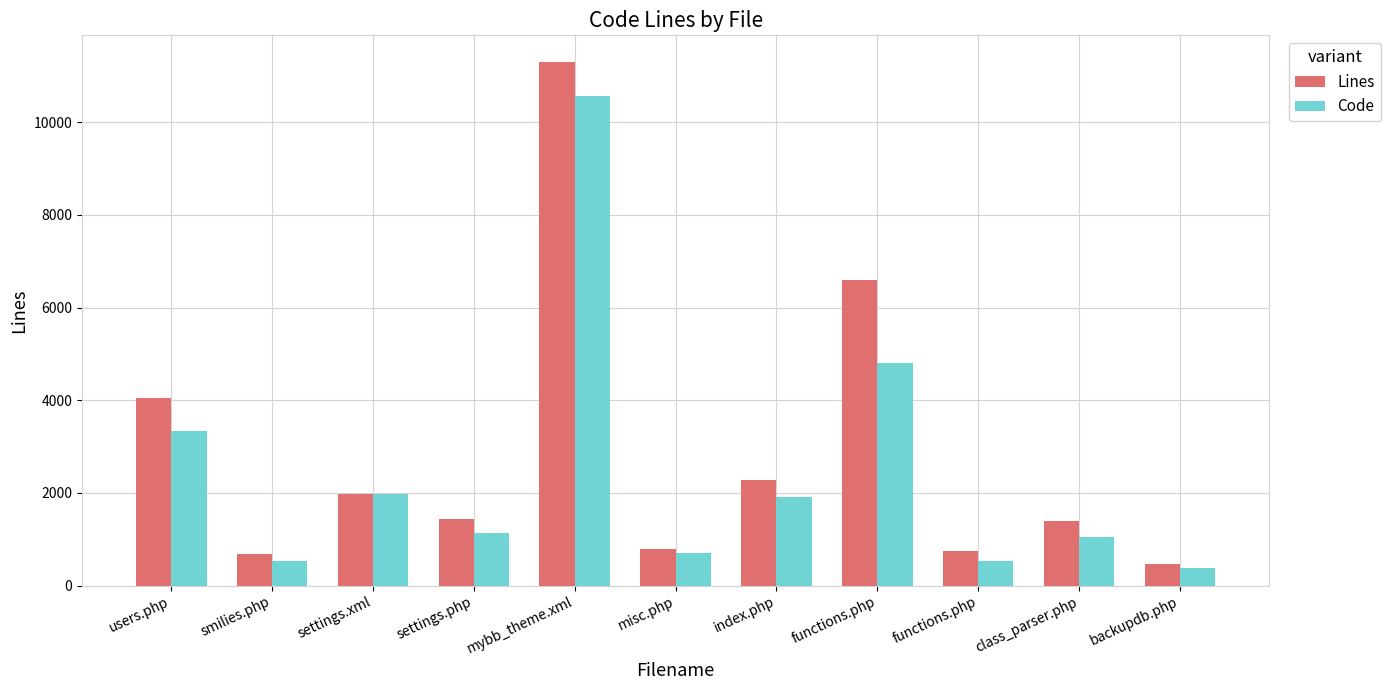

What is the sum of the Lines values at index.php and smilies.php?

2961